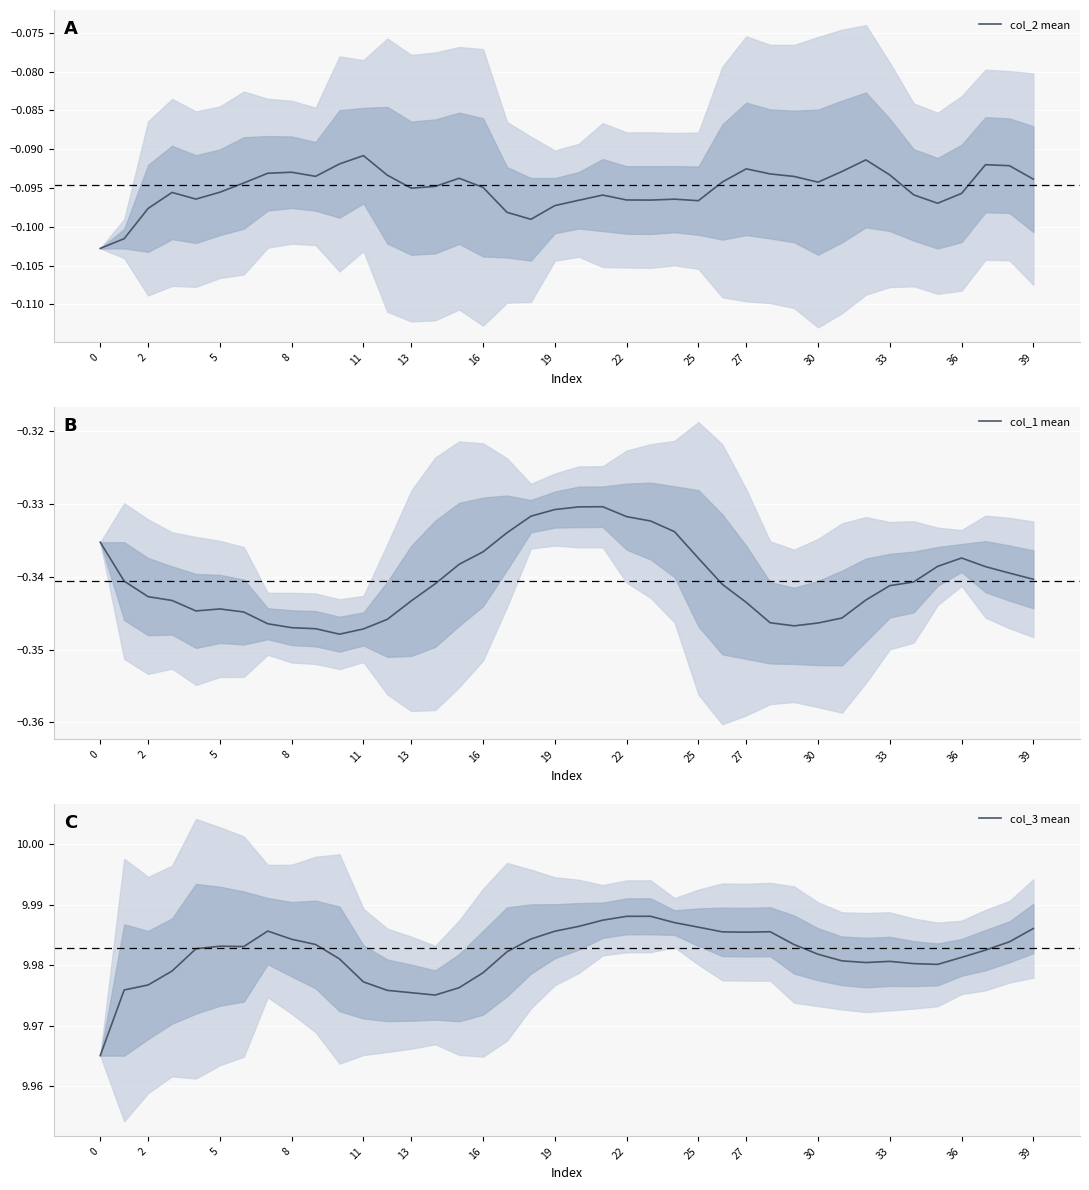

What is the value of the col_2 mean point at the 18th from the left?

-0.1